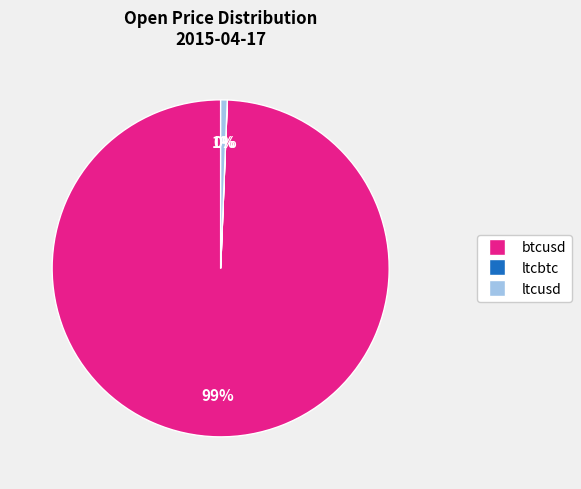

Combined, do btcusd and ltcusd account for over 50%?

Yes